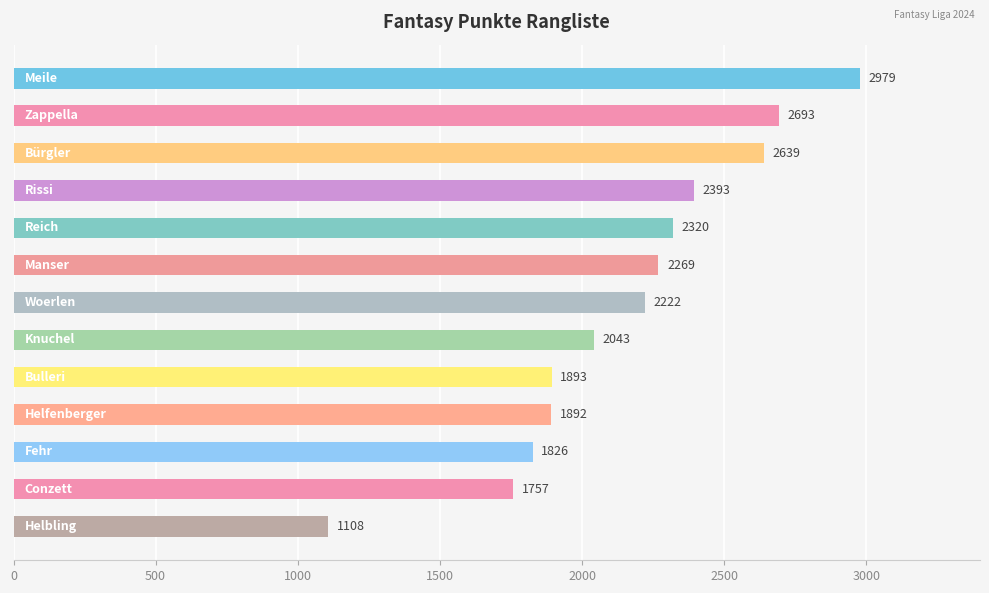

What is the minimum value shown in the chart?

1108